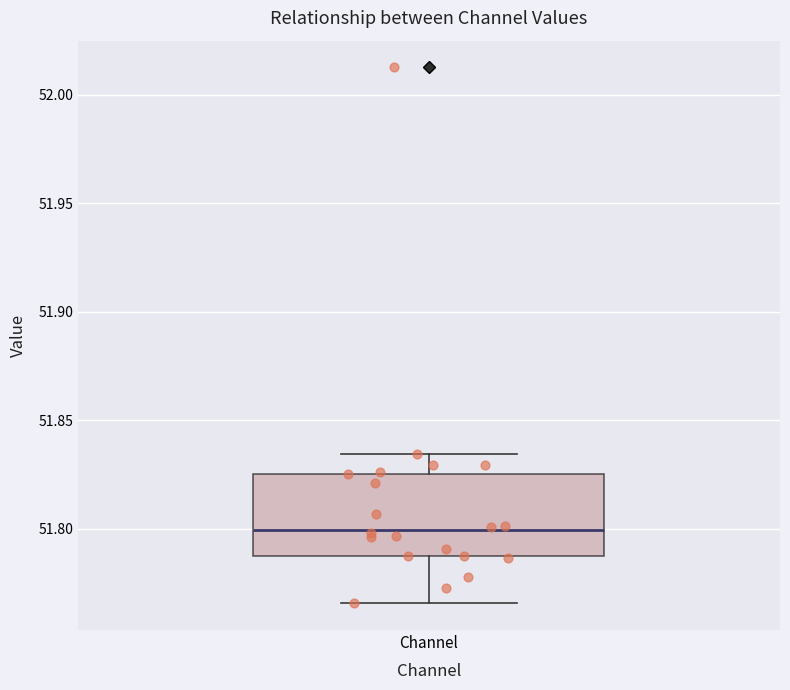

Read this box plot against the y-axis: the position of the median line, the range covered by the box, and the ends of both whiskers. The values are not printed on the chart, so give them approximately, as read against the axis.

median 51.800, box 51.785 to 51.825, whiskers 51.765 to 51.835